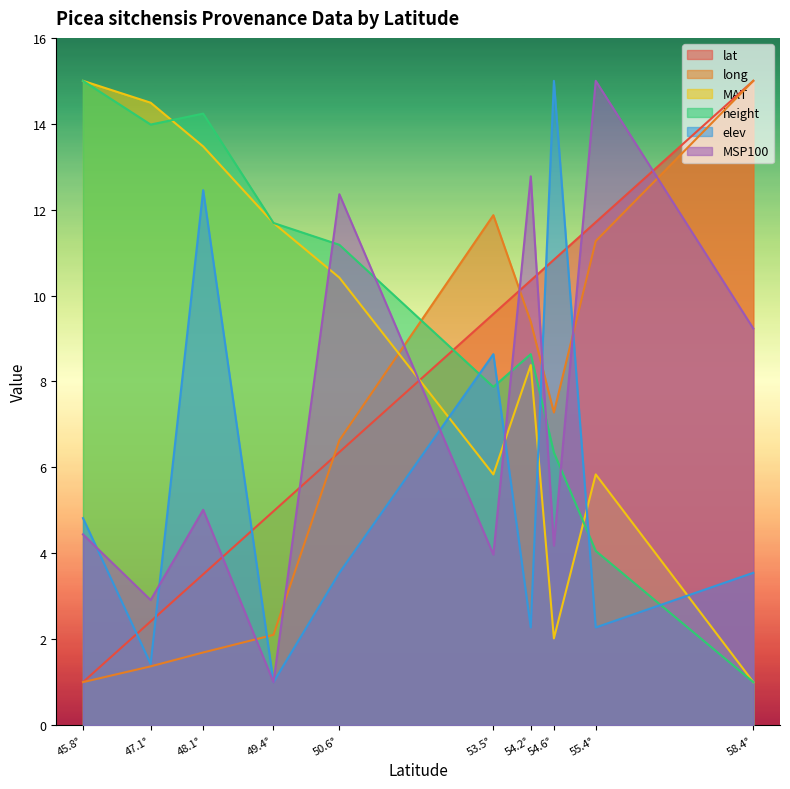

Reading left to right, what are all the values shown in this chart?

lat: 1.0	2.4	3.5	5.0	6.4	9.6	10.4	10.8	11.7	15.0
long: 1.0	1.4	1.7	2.1	6.6	11.9	9.4	7.3	11.3	15.0
MAT: 15.0	14.5	13.5	11.7	10.4	5.8	8.4	2.0	5.8	1.0
height: 15.0	14.0	14.2	11.7	11.2	7.9	8.6	6.3	4.1	1.0
elev: 4.8	1.4	12.5	1.0	3.5	8.6	2.3	15.0	2.3	3.5
MSP100: 4.4	2.9	5.0	1.0	12.4	4.0	12.8	4.2	15.0	9.2